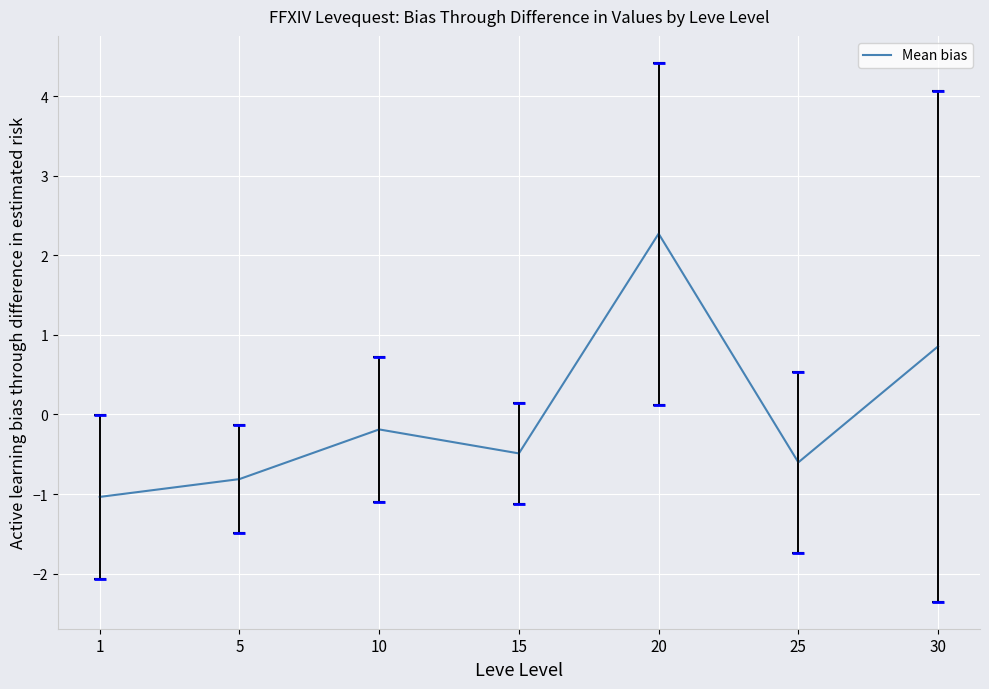

What is the value of the 2nd point from the left?

-0.8